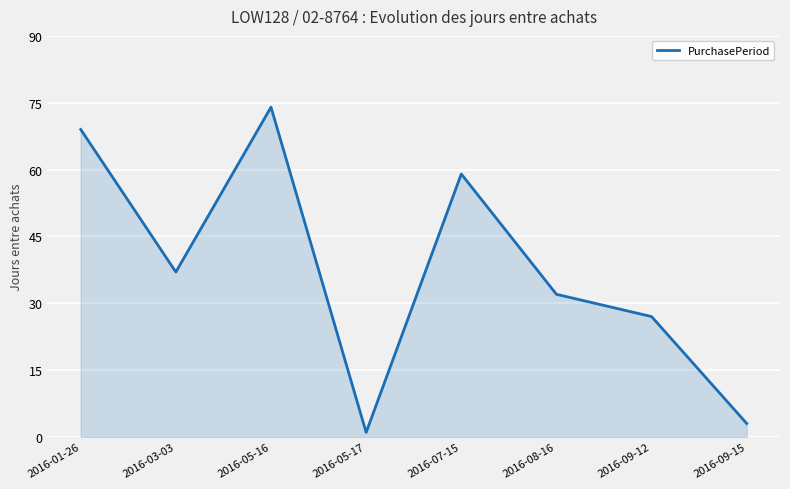

What is the difference between the second highest and minimum values?

68